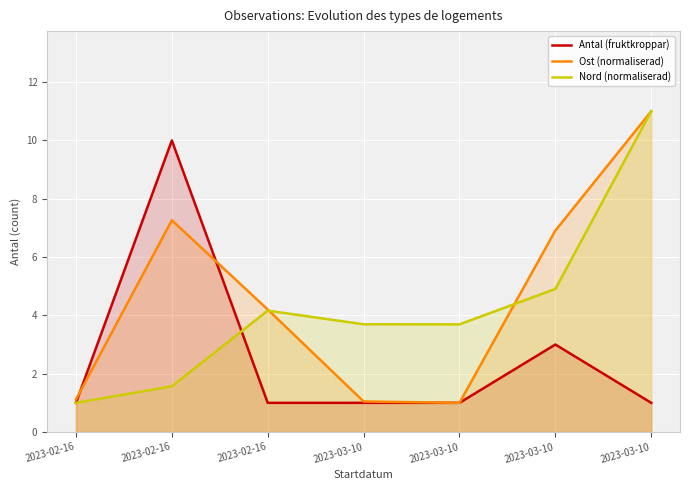

Reading left to right, what are all the values shown in this chart?

Antal (fruktkroppar): 1.0	10.0	1.0	1.0	1.0	3.0	1.0
Ost (normaliserad): 1.1	7.3	4.2	1.0	1.0	6.9	11.0
Nord (normaliserad): 1.0	1.6	4.2	3.7	3.7	4.9	11.0